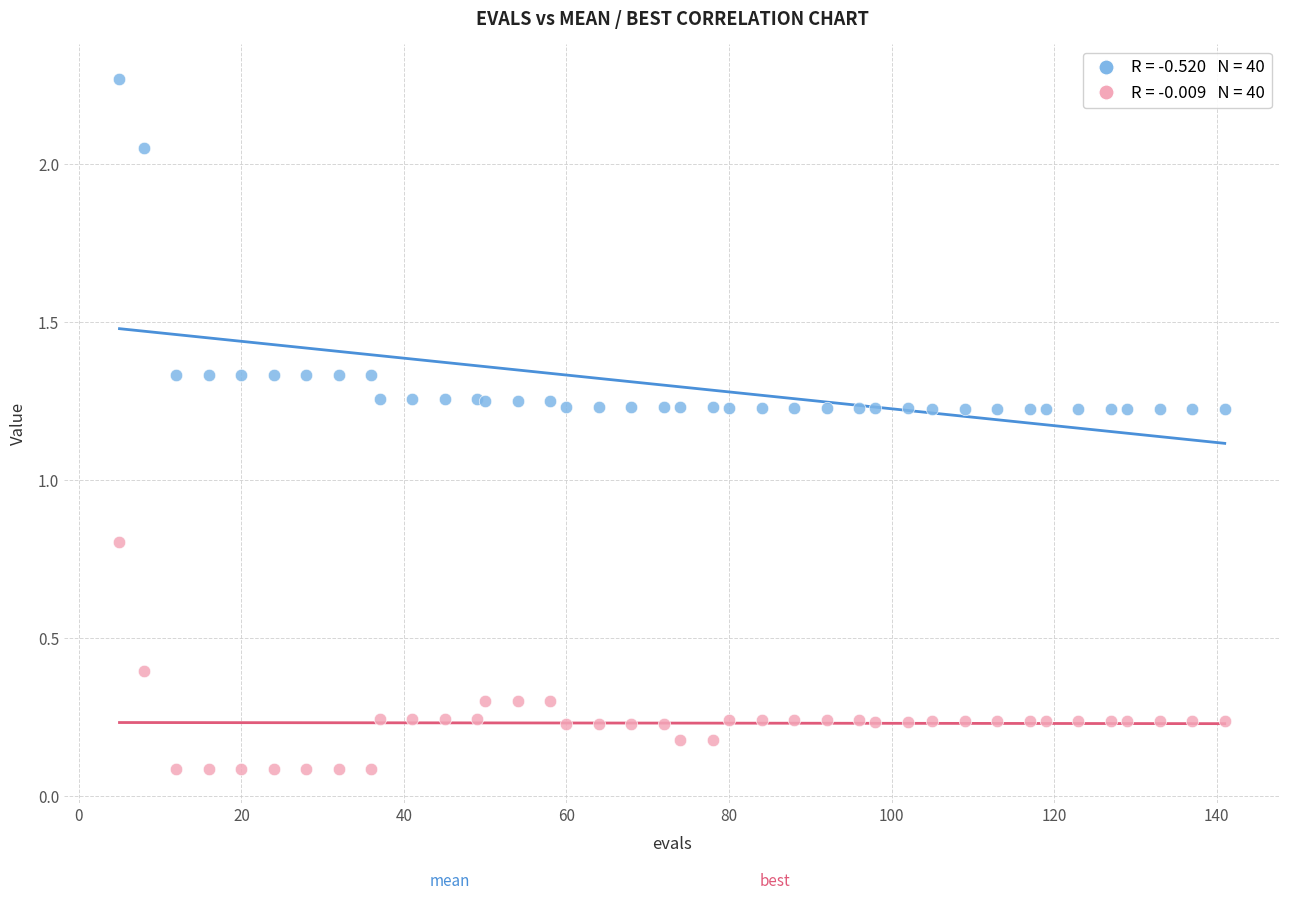

Across all series, what Y value is closest to 1?

0.8